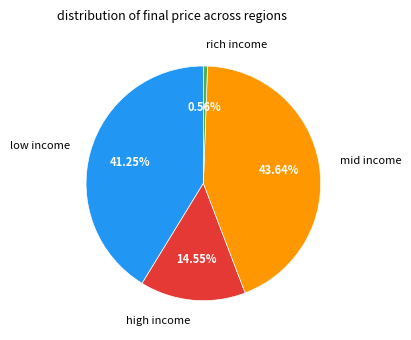

Rank the categories by value from lowest to highest.

rich income, high income, low income, mid income